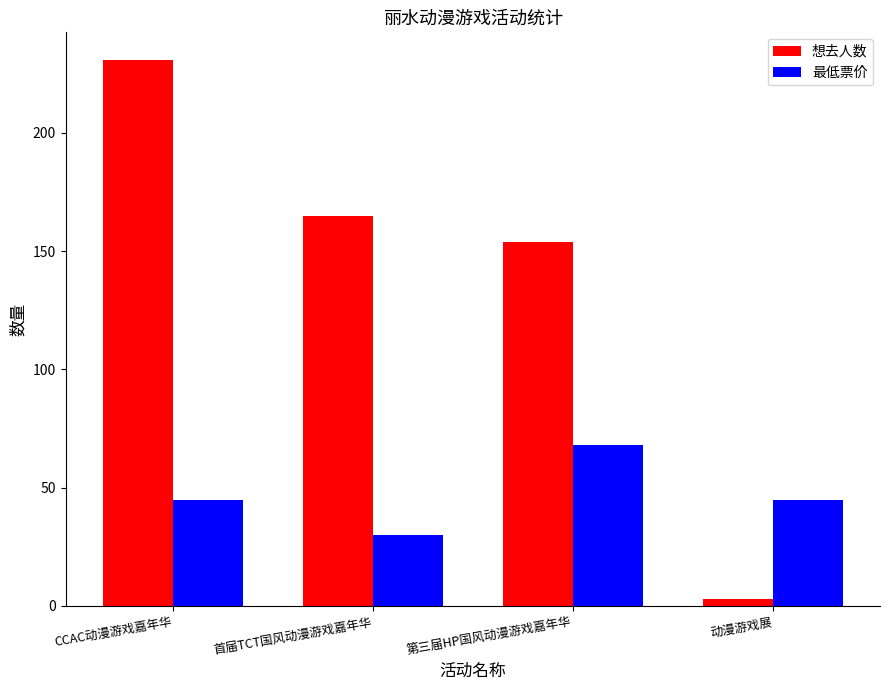

What are all the series names shown in the legend?

想去人数, 最低票价